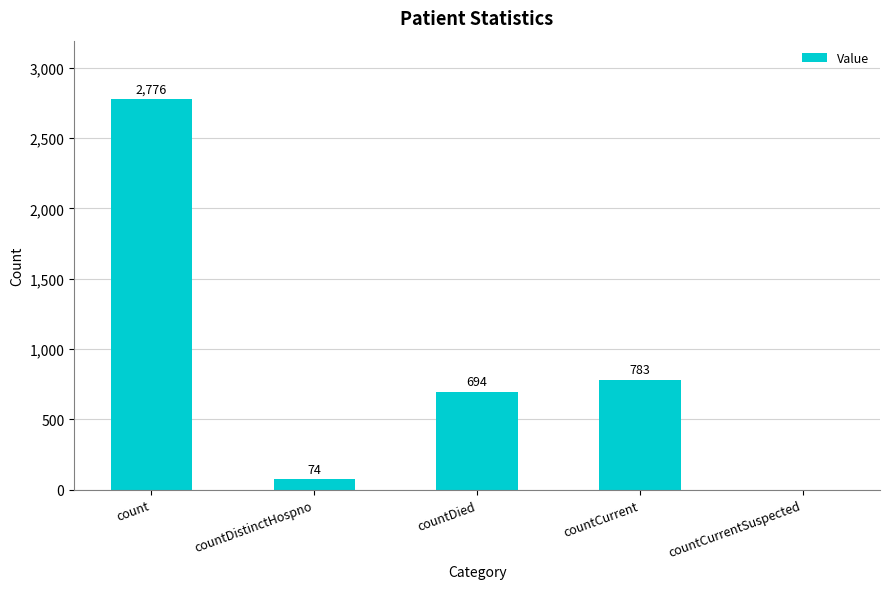

What is the change in value from count to countCurrentSuspected?

-2776